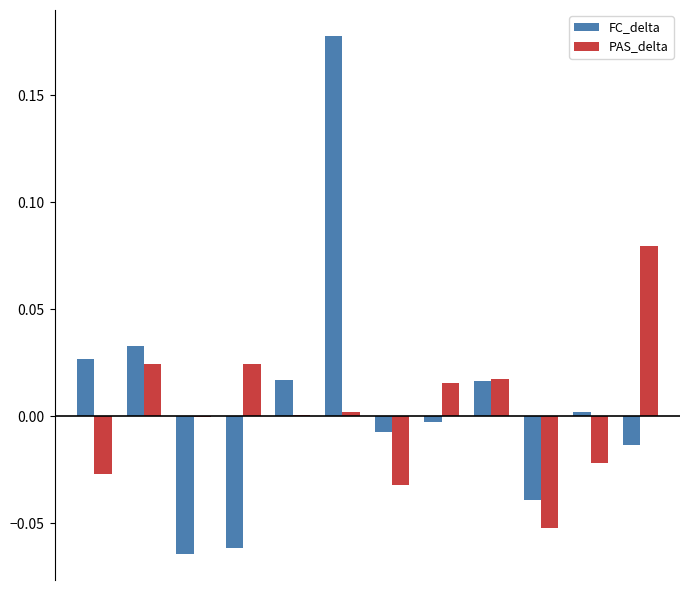

What are all the series names shown in the legend?

FC_delta, PAS_delta